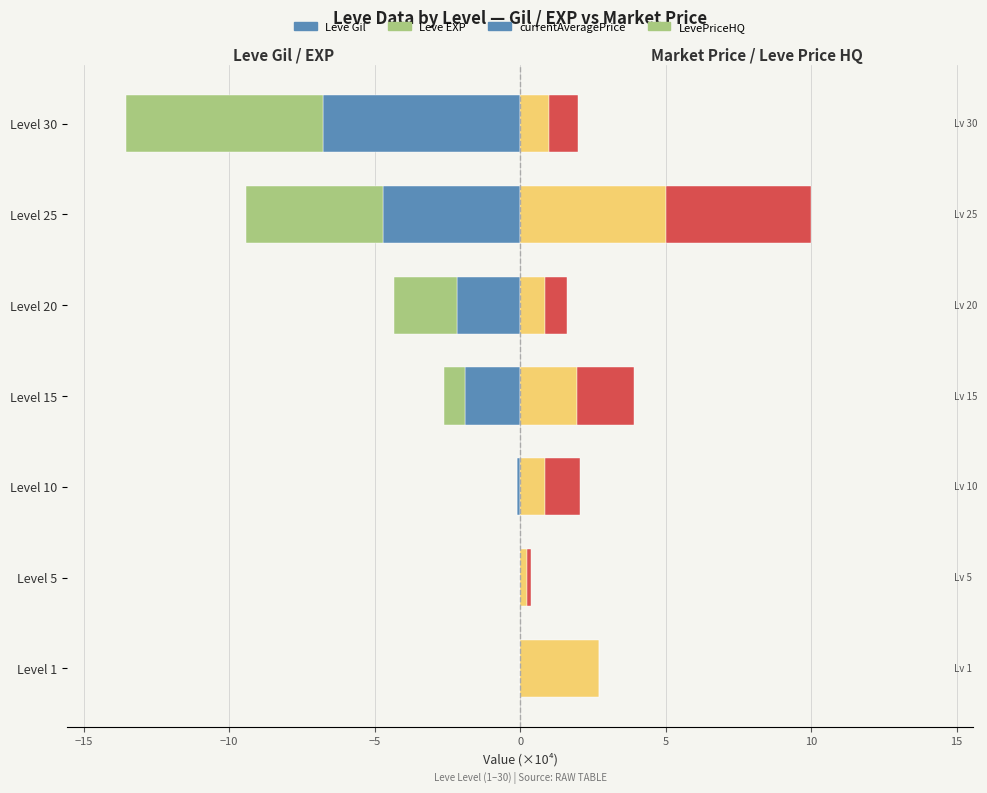

Between Level 10 and Level 20, which series saw the biggest shift?

Leve EXP